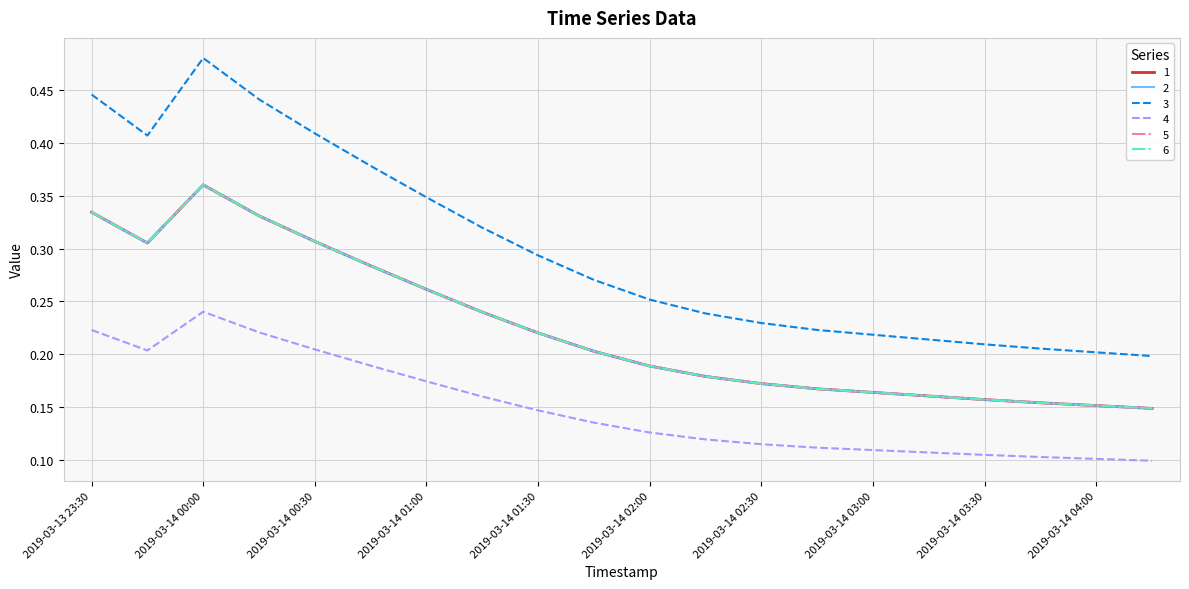

At which category is the sum across all series the highest?

2019-03-14 00:00